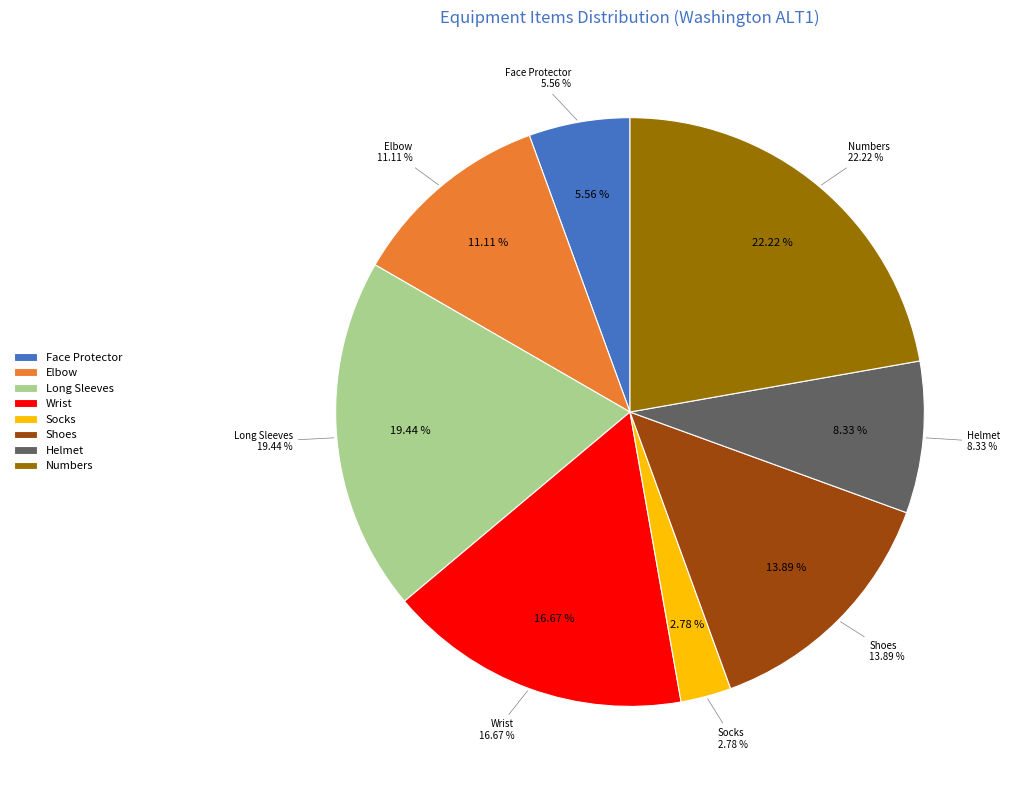

Is Face Protector the majority of the pie?

No